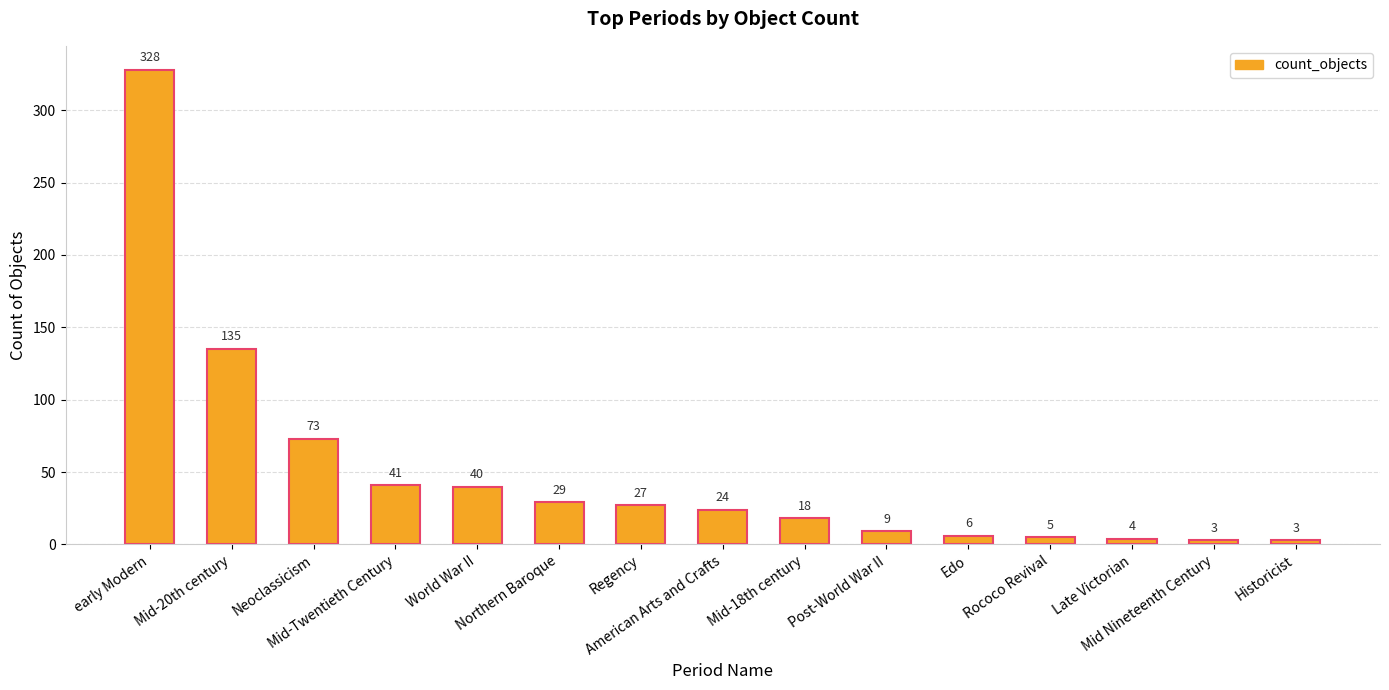

Which has a higher value, Mid Nineteenth Century or World War II?

World War II